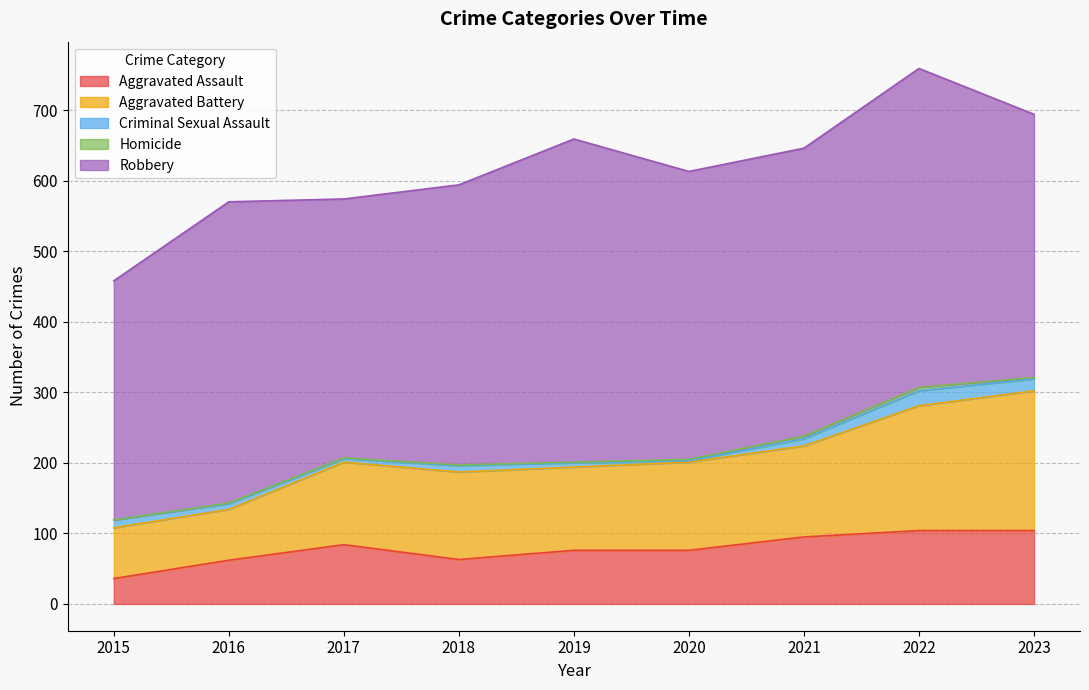

What is the total value across all series at 2020?

613